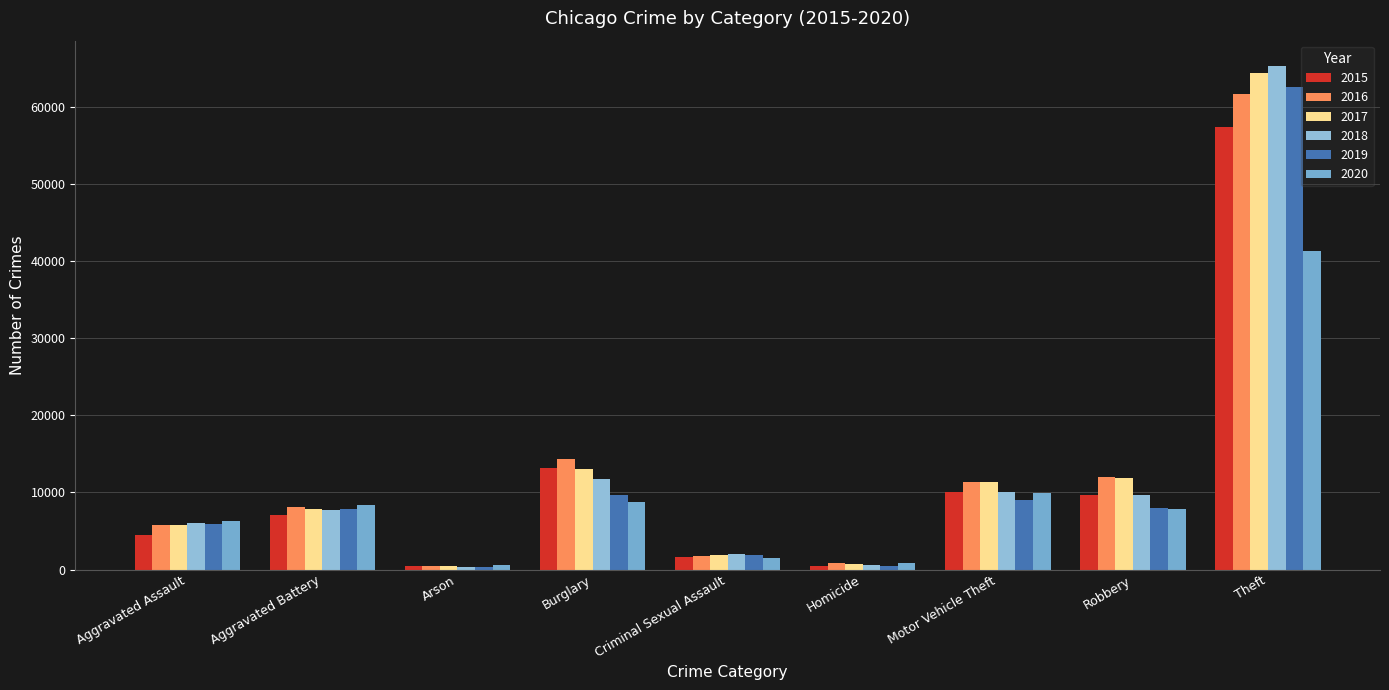

What position from the left is Criminal Sexual Assault?

5